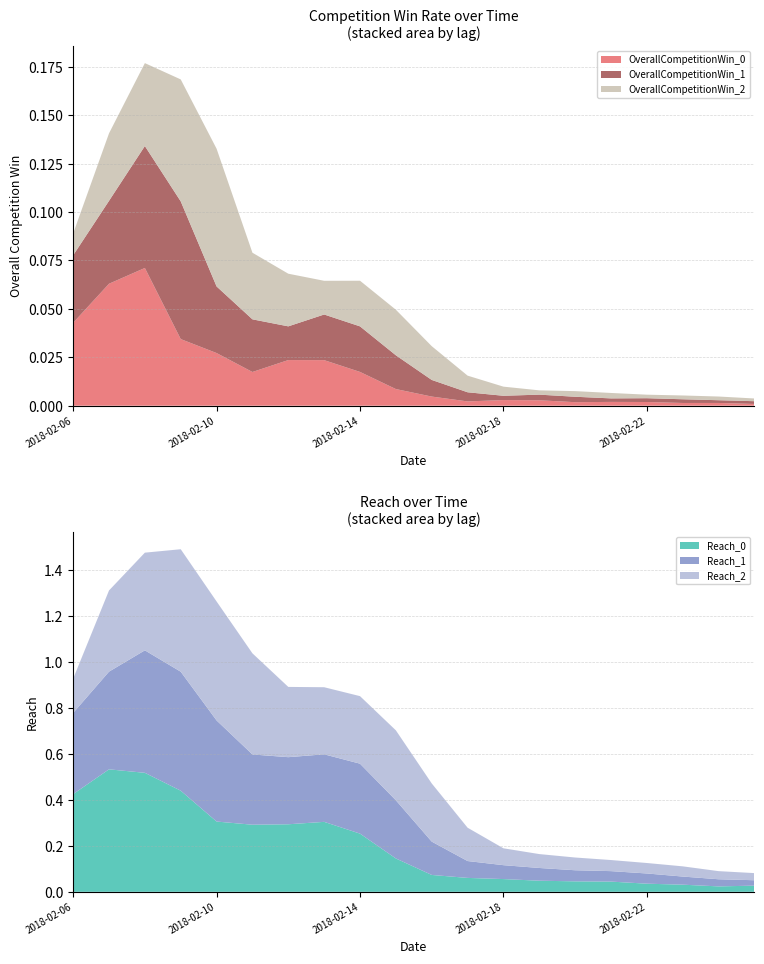

Reading left to right, extract all data points from this chart.

OverallCompetitionWin_0: 0.0	0.1	0.1	0.0	0.0	0.0	0.0	0.0	0.0	0.0	0.0	0.0	0.0	0.0	0.0	0.0	0.0	0.0	0.0	0.0
OverallCompetitionWin_1: 0.0	0.0	0.1	0.1	0.0	0.0	0.0	0.0	0.0	0.0	0.0	0.0	0.0	0.0	0.0	0.0	0.0	0.0	0.0	0.0
OverallCompetitionWin_2: 0.0	0.0	0.0	0.1	0.1	0.0	0.0	0.0	0.0	0.0	0.0	0.0	0.0	0.0	0.0	0.0	0.0	0.0	0.0	0.0
Reach_0: 0.4	0.5	0.5	0.4	0.3	0.3	0.3	0.3	0.3	0.1	0.1	0.1	0.1	0.0	0.0	0.0	0.0	0.0	0.0	0.0
Reach_1: 0.4	0.4	0.5	0.5	0.4	0.3	0.3	0.3	0.3	0.3	0.1	0.1	0.1	0.1	0.0	0.0	0.0	0.0	0.0	0.0
Reach_2: 0.1	0.4	0.4	0.5	0.5	0.4	0.3	0.3	0.3	0.3	0.3	0.1	0.1	0.1	0.1	0.0	0.0	0.0	0.0	0.0